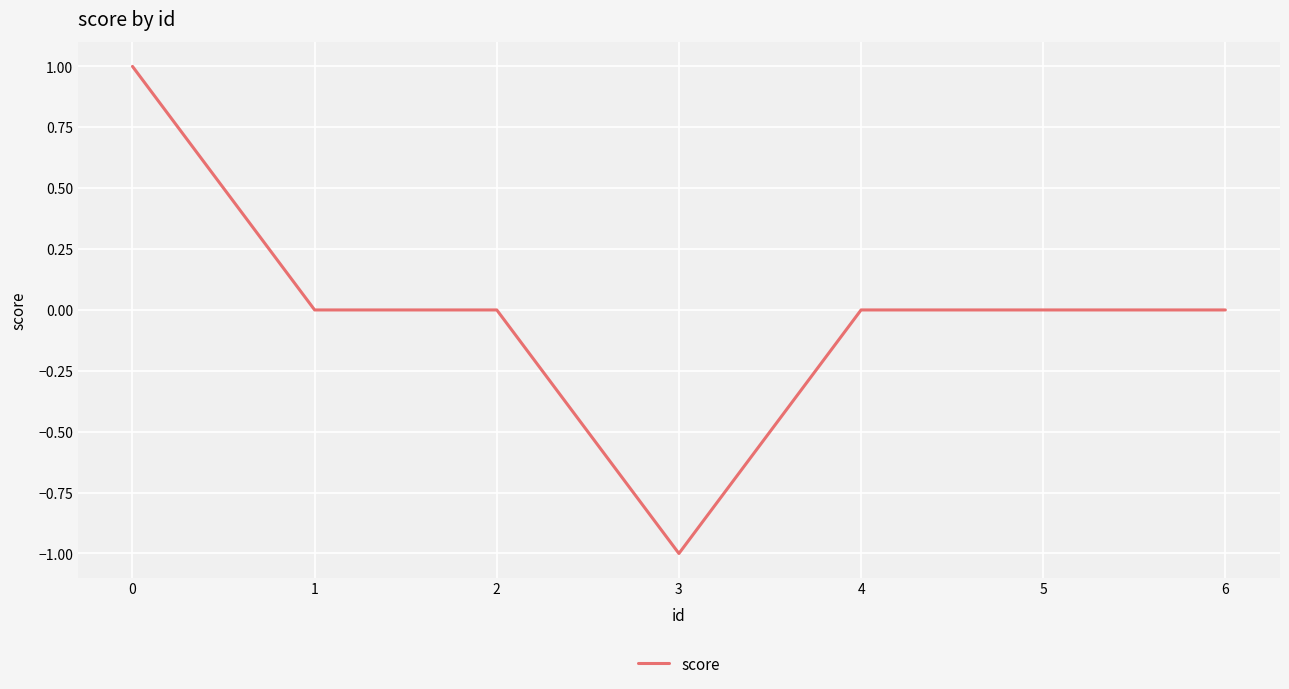

Count the number of categories in the chart.

7